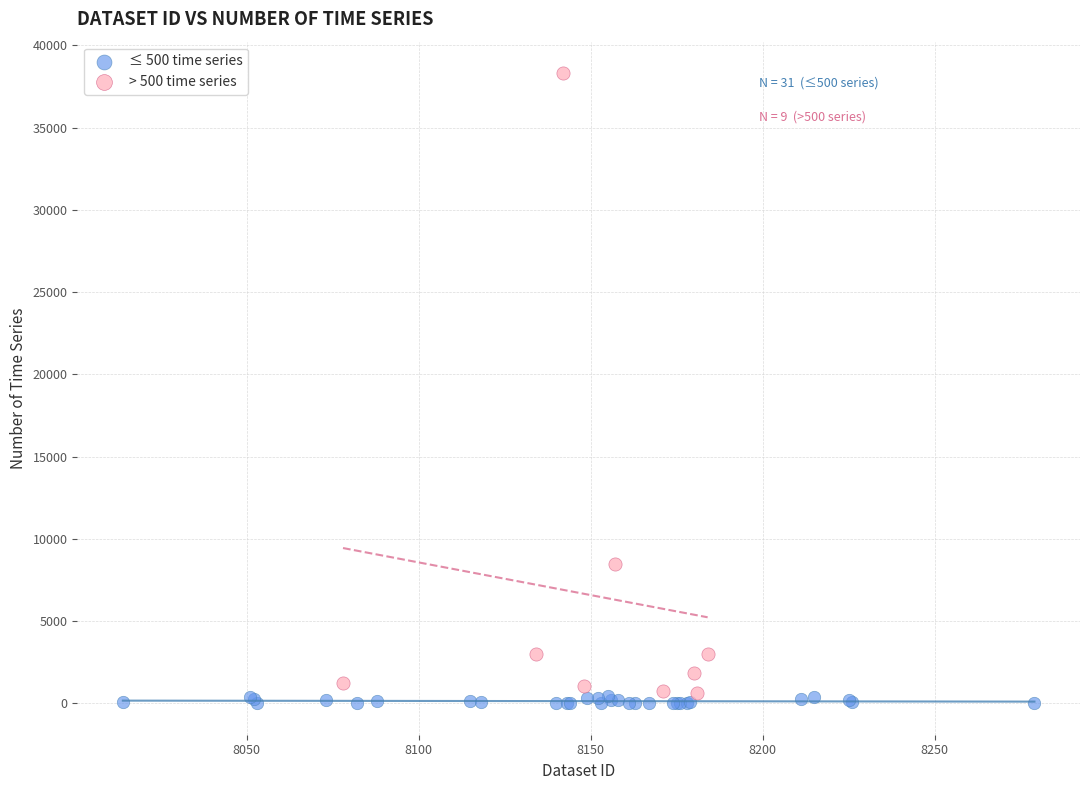

Which series has the widest spread of Y values?

> 500 time series